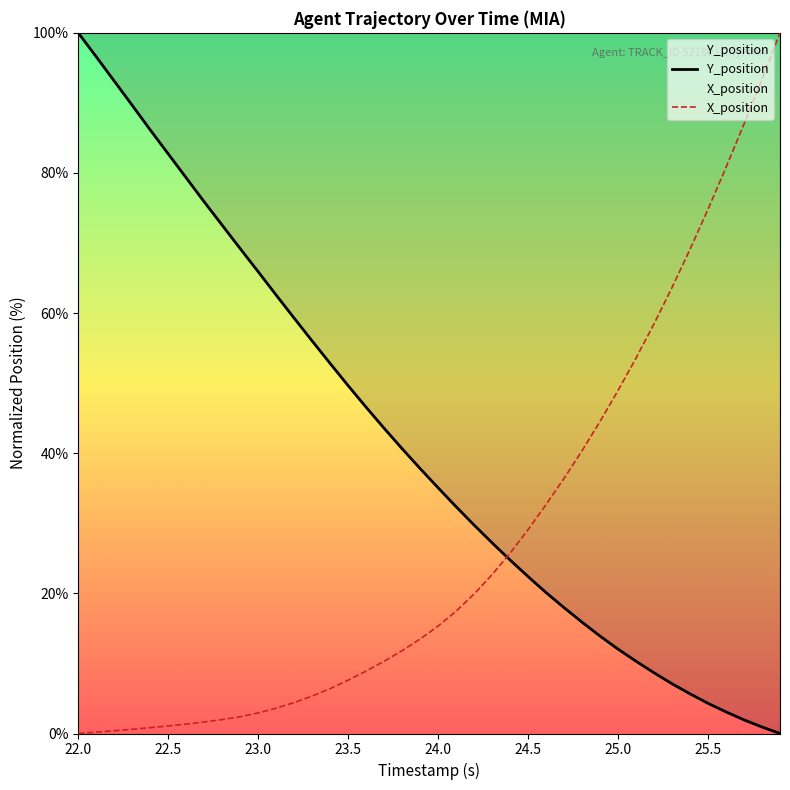

At which label does Y_position reach its peak?

22.0